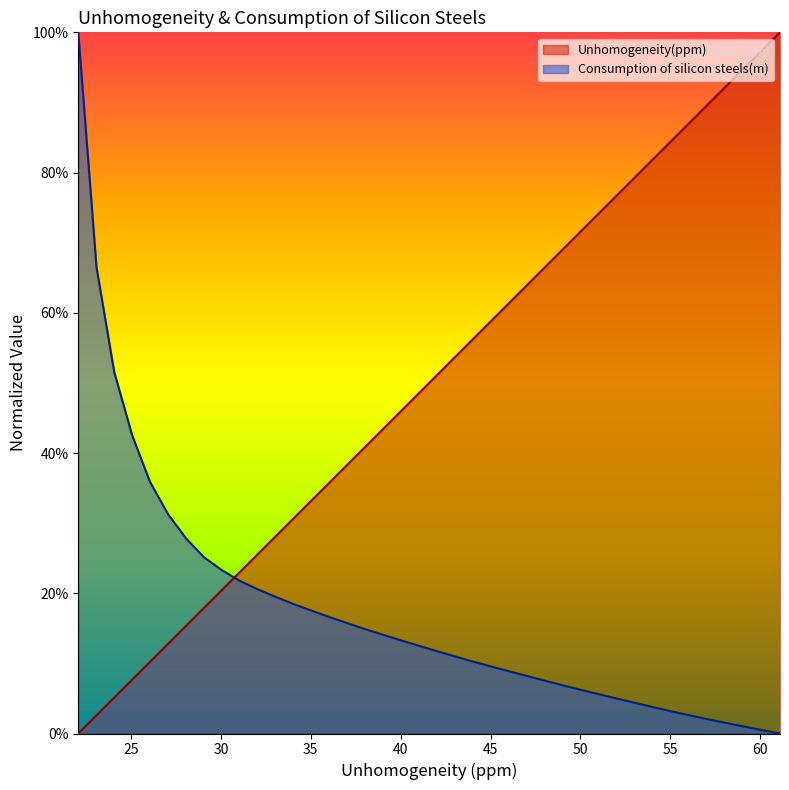

Does the chart display data point markers on the line(s)?

No